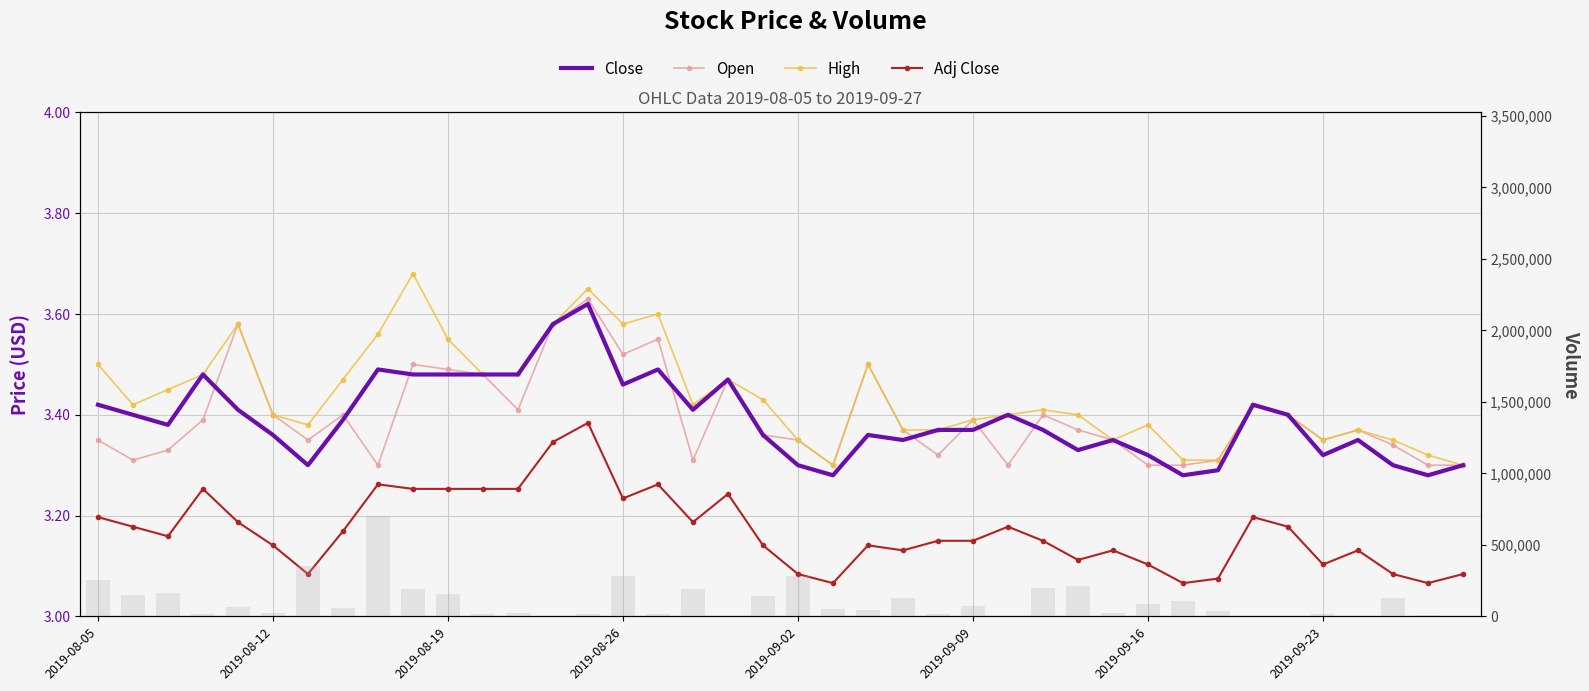

Is it true that Open equals 2.0 at 2019-09-23?

False